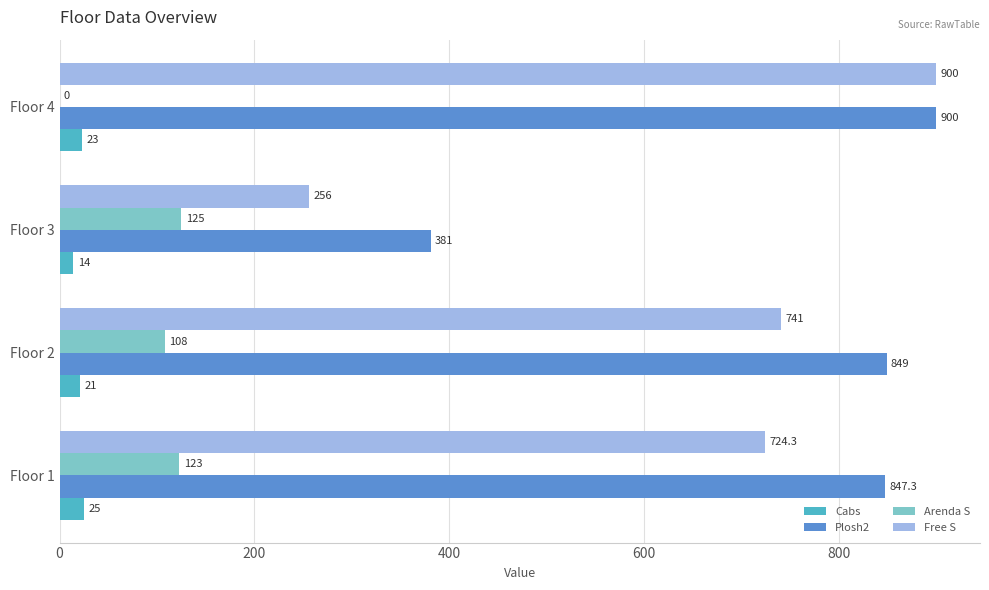

Read the Free S value at Floor 1.

724.3